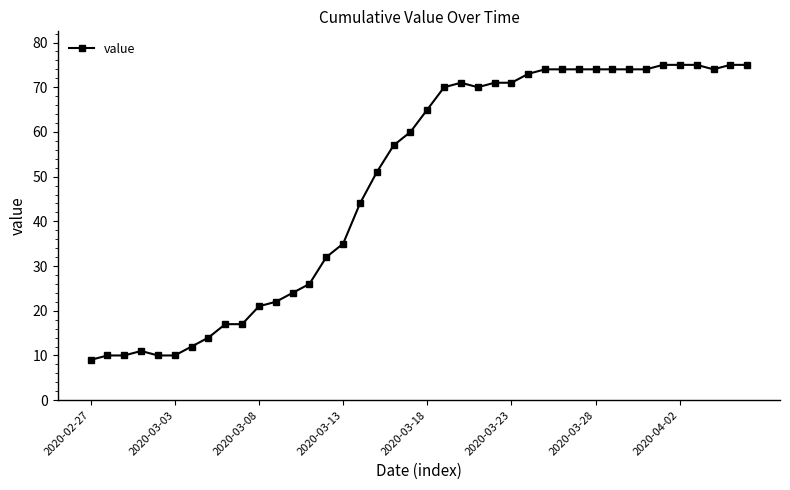

What is the smallest value displayed?

9